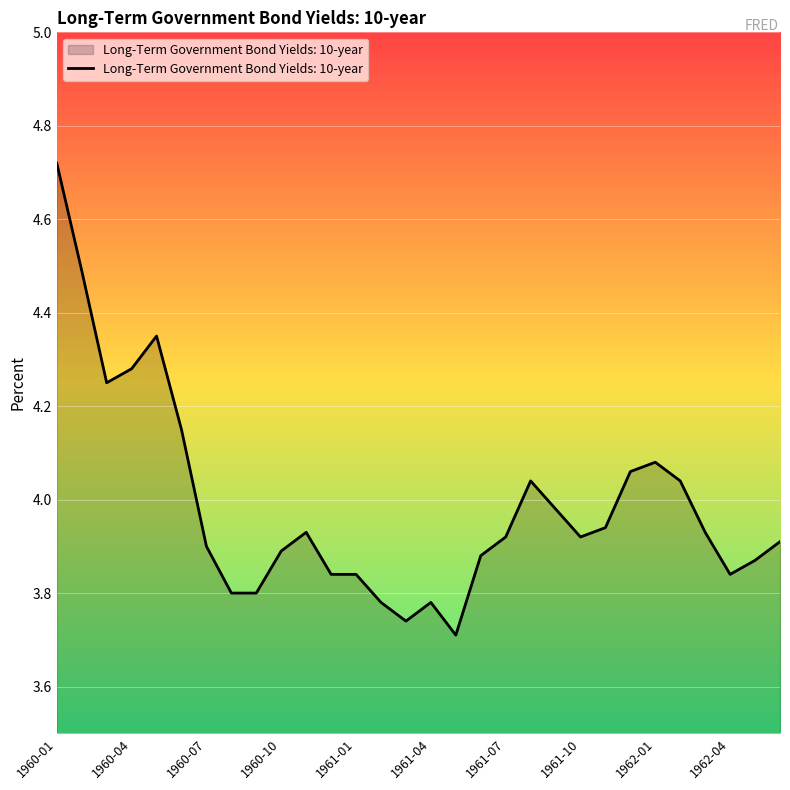

What is the difference between the maximum and minimum values?

1.0